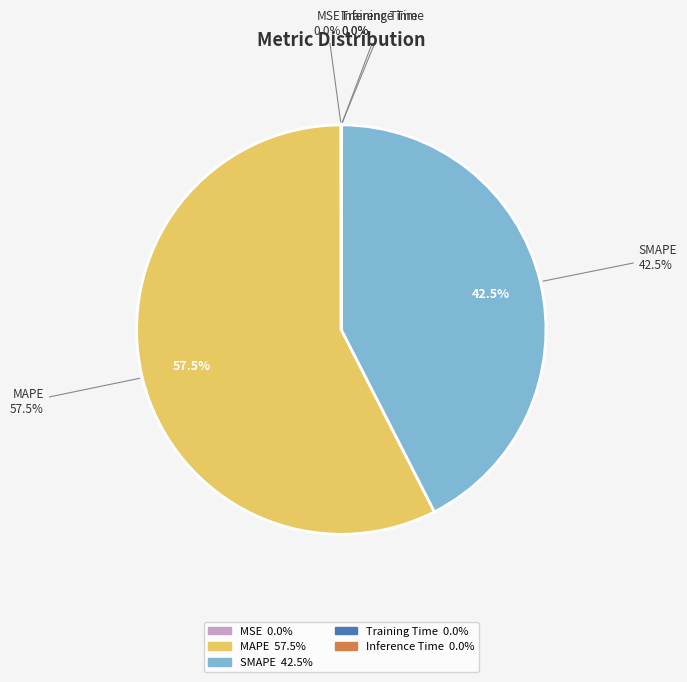

How many segments does this pie chart have?

5